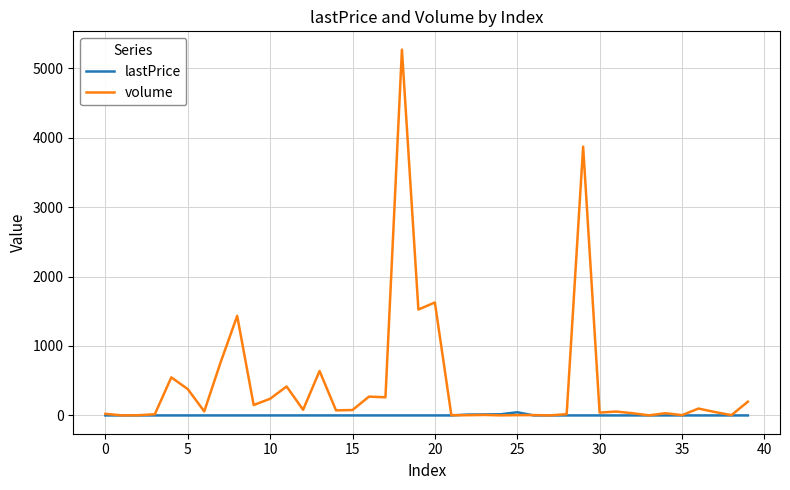

Which series has the largest range (max minus min)?

volume